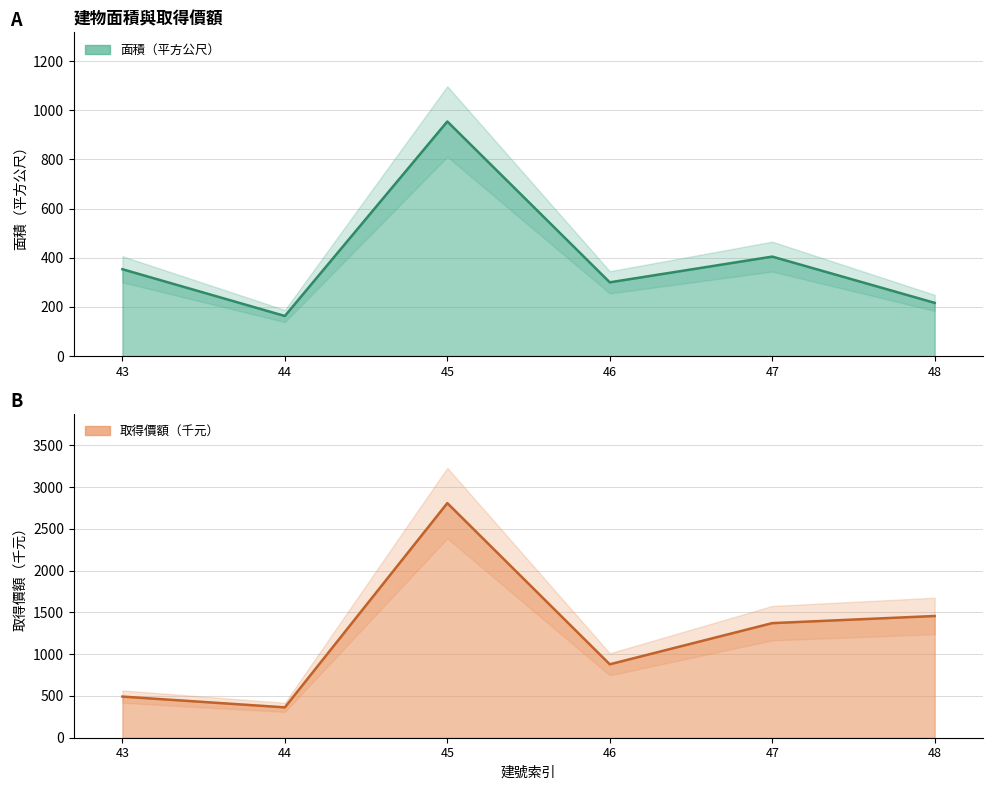

What is the difference between the maximum and minimum values in the 面積（平方公尺） series?

791.2